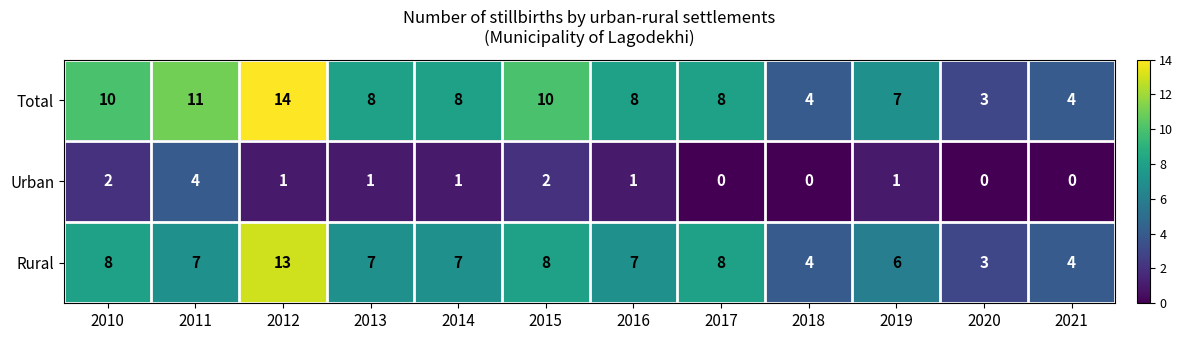

How many Rural values are between 6 and 8?

8